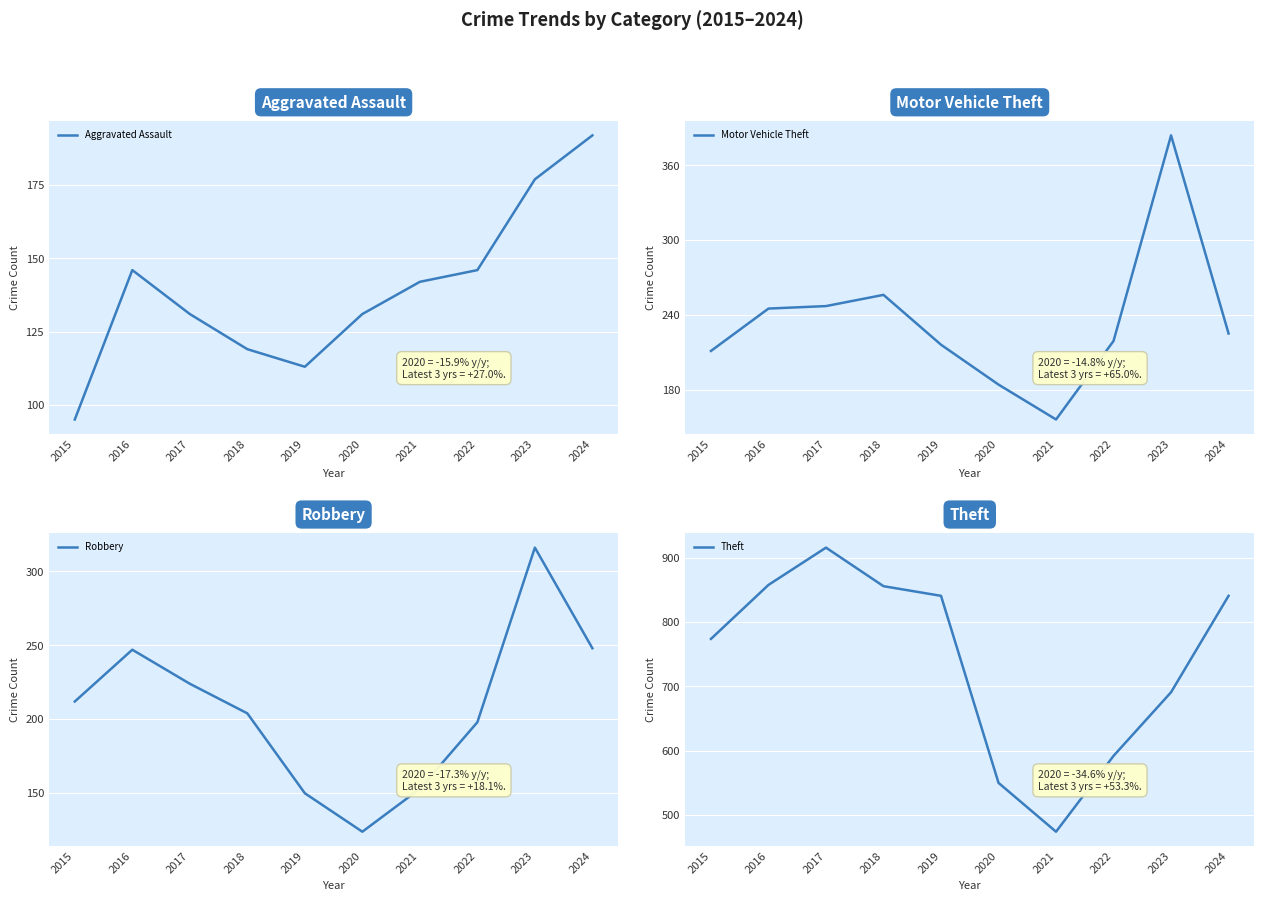

What is the sum of the Theft values at 2016 and 2018?

1714